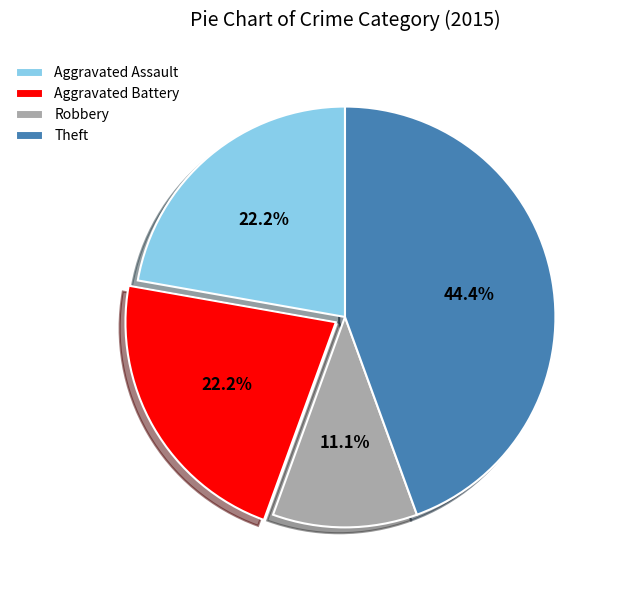

Count the number of slices in the pie.

4